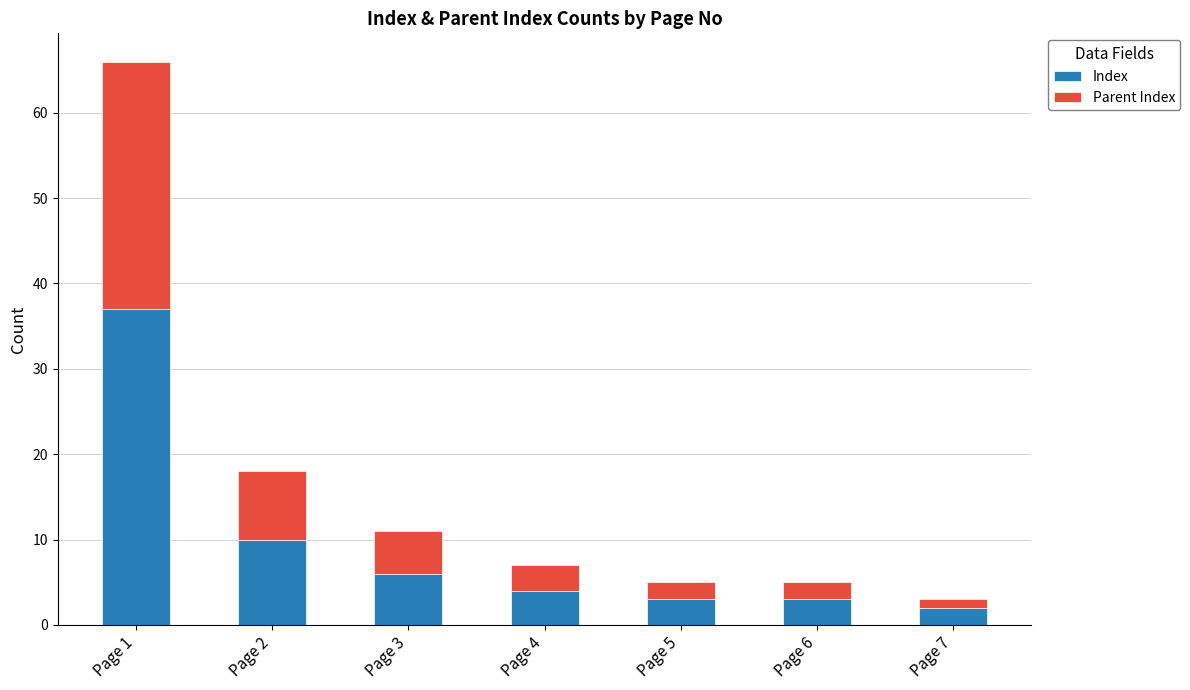

Are the bars horizontal?

No